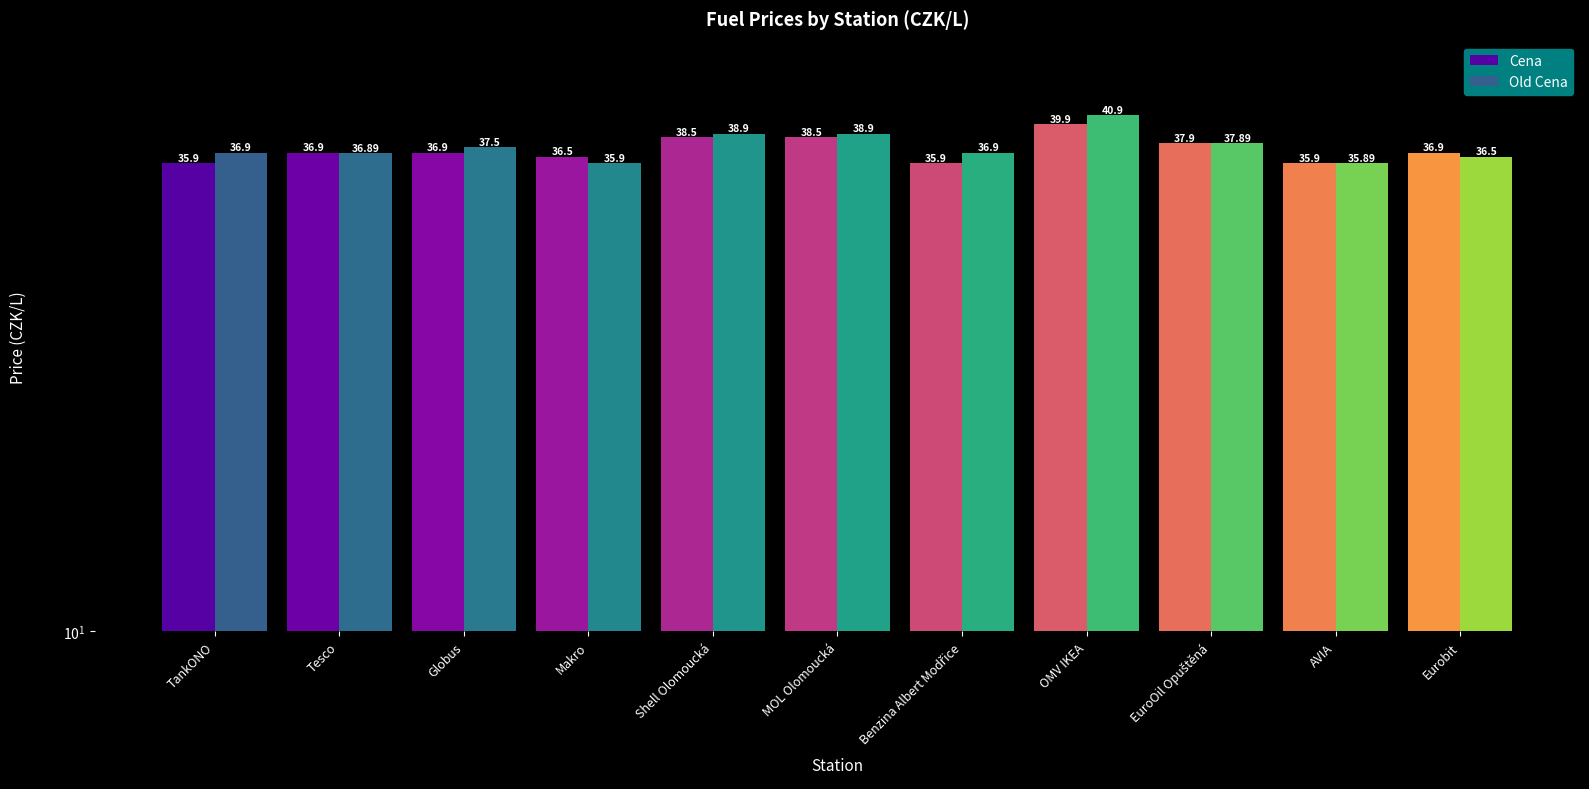

What is the spread (max minus min) of values at OMV IKEA?

1.0